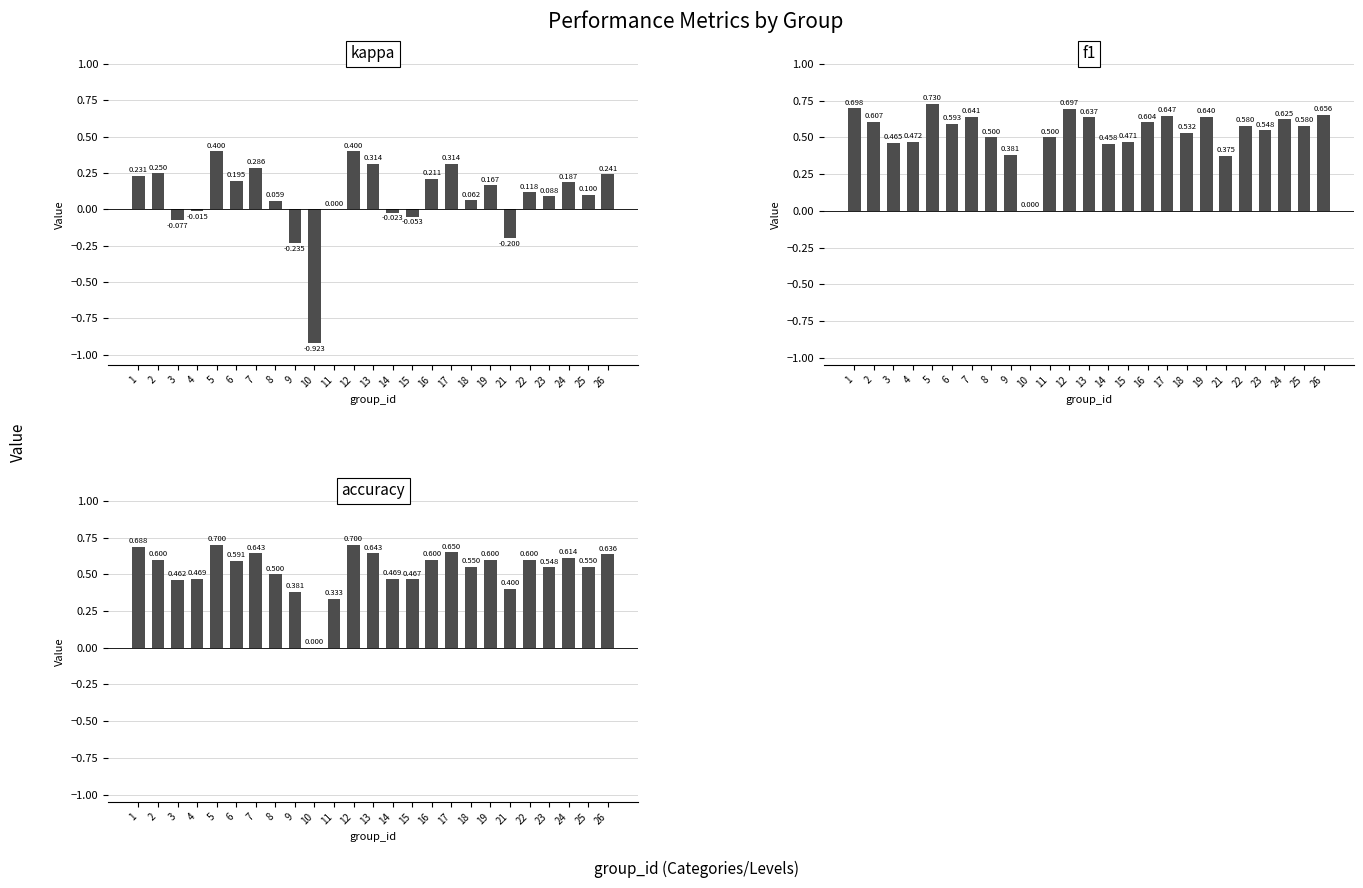

What is the sum of all kappa values?

2.1